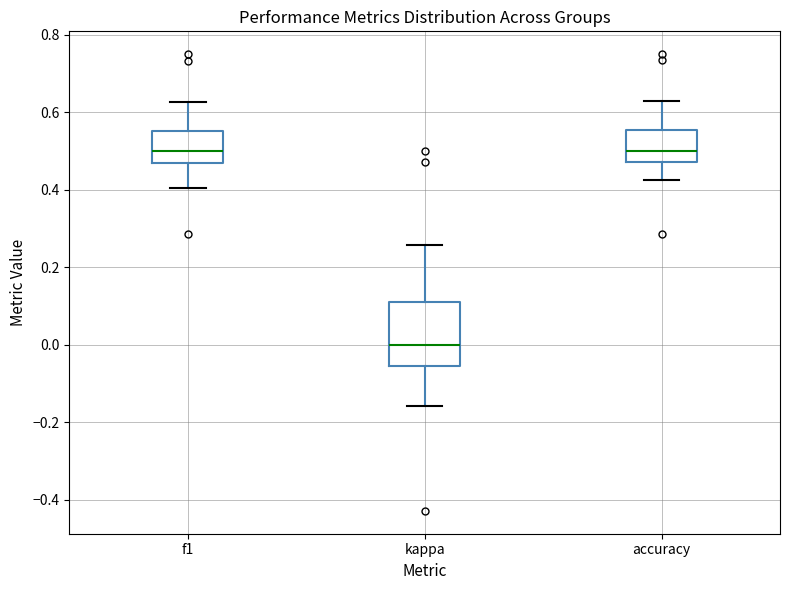

Which box is the tallest, from its lower edge to its upper edge?

kappa